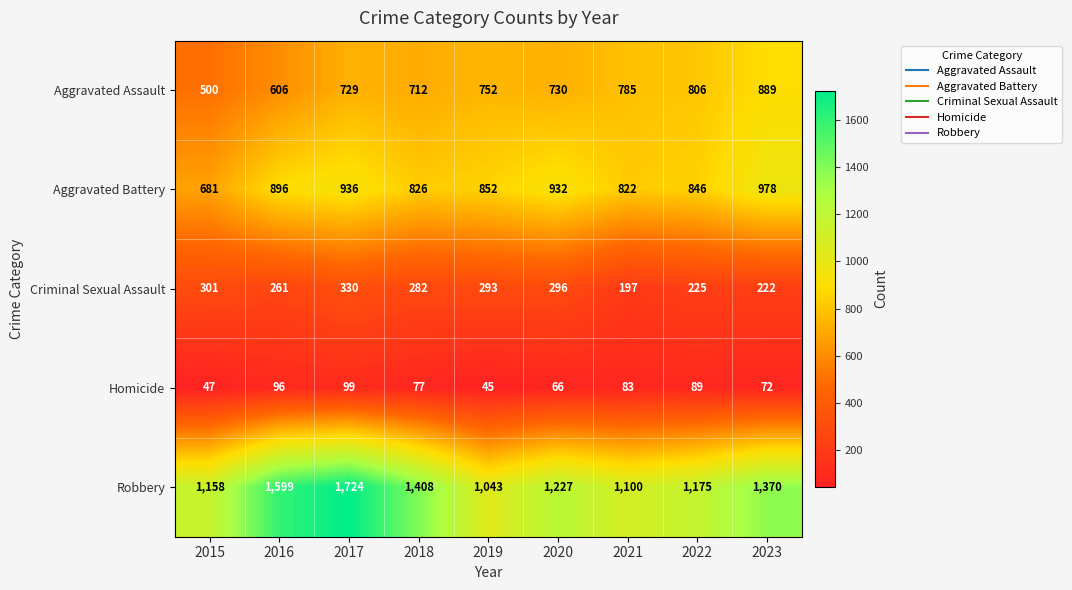

Is it true that Robbery equals 1175 at 2022?

True